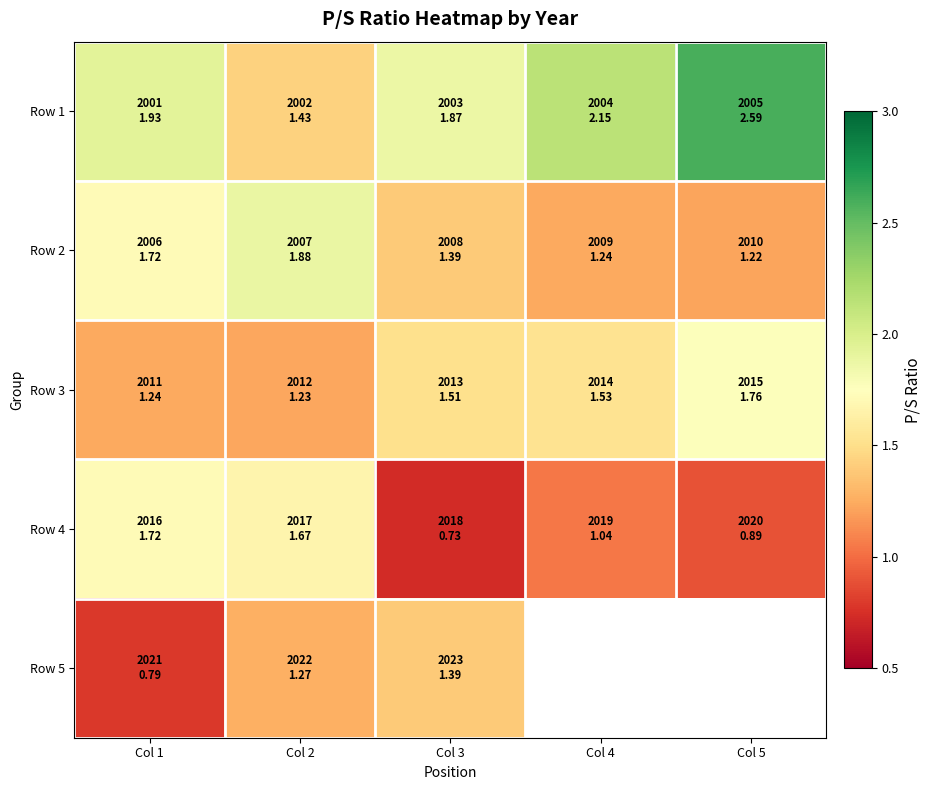

At Col 2, list the series in order from smallest to largest.

Row 3, Row 5, Row 1, Row 4, Row 2